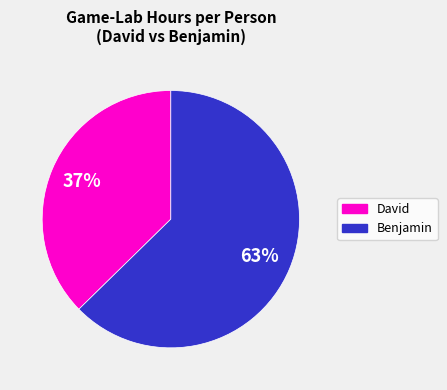

To the nearest percent, what is the average slice percentage?

50%